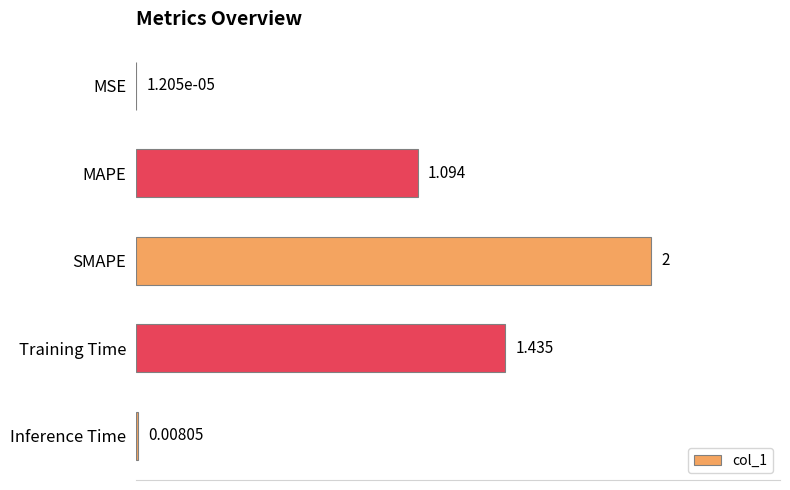

Which has a higher value, Training Time or SMAPE?

SMAPE